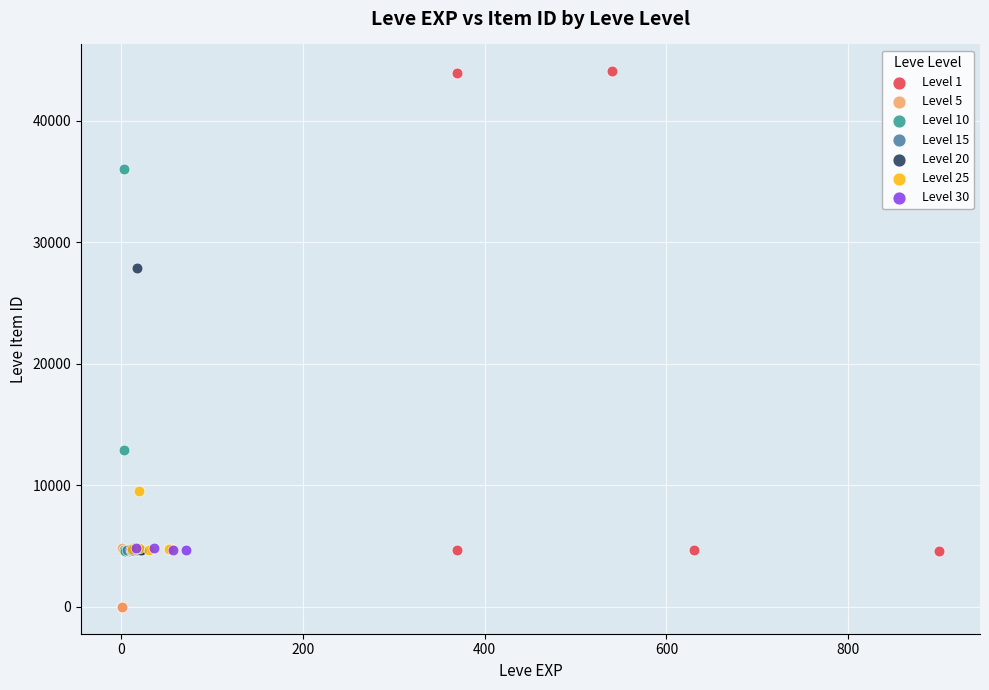

Which series reaches the maximum Y coordinate?

Level 1